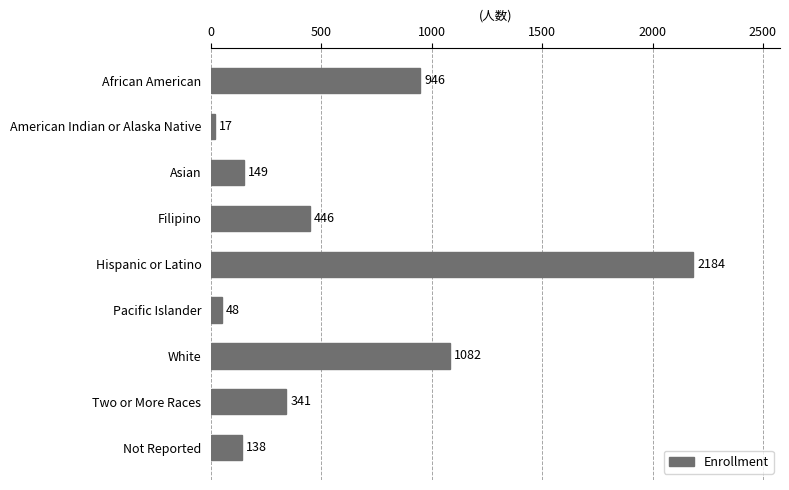

Count the number of categories in the chart.

9